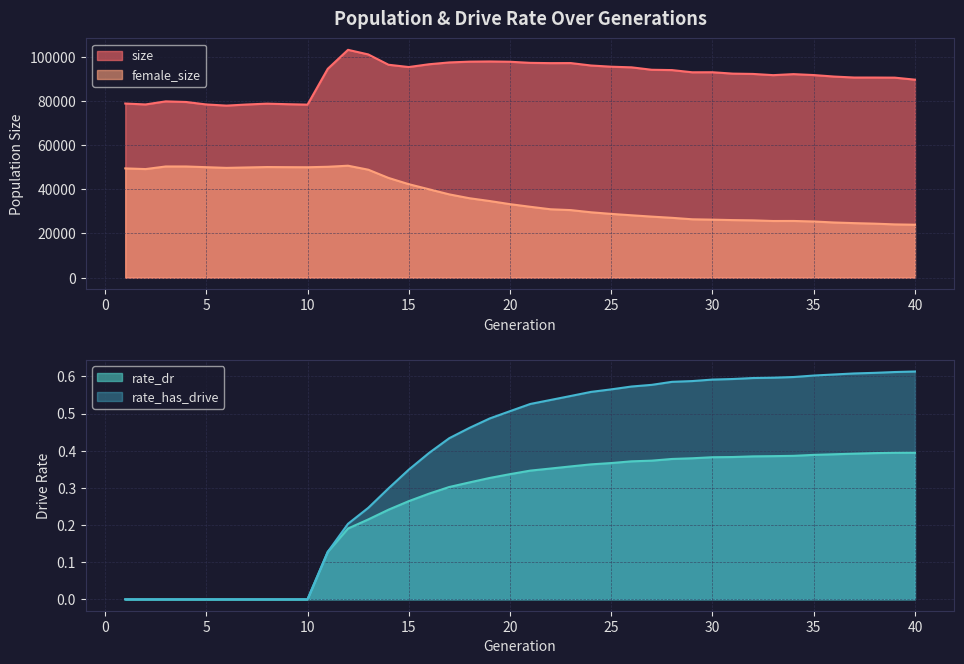

How many values in rate_has_drive are above zero?

30